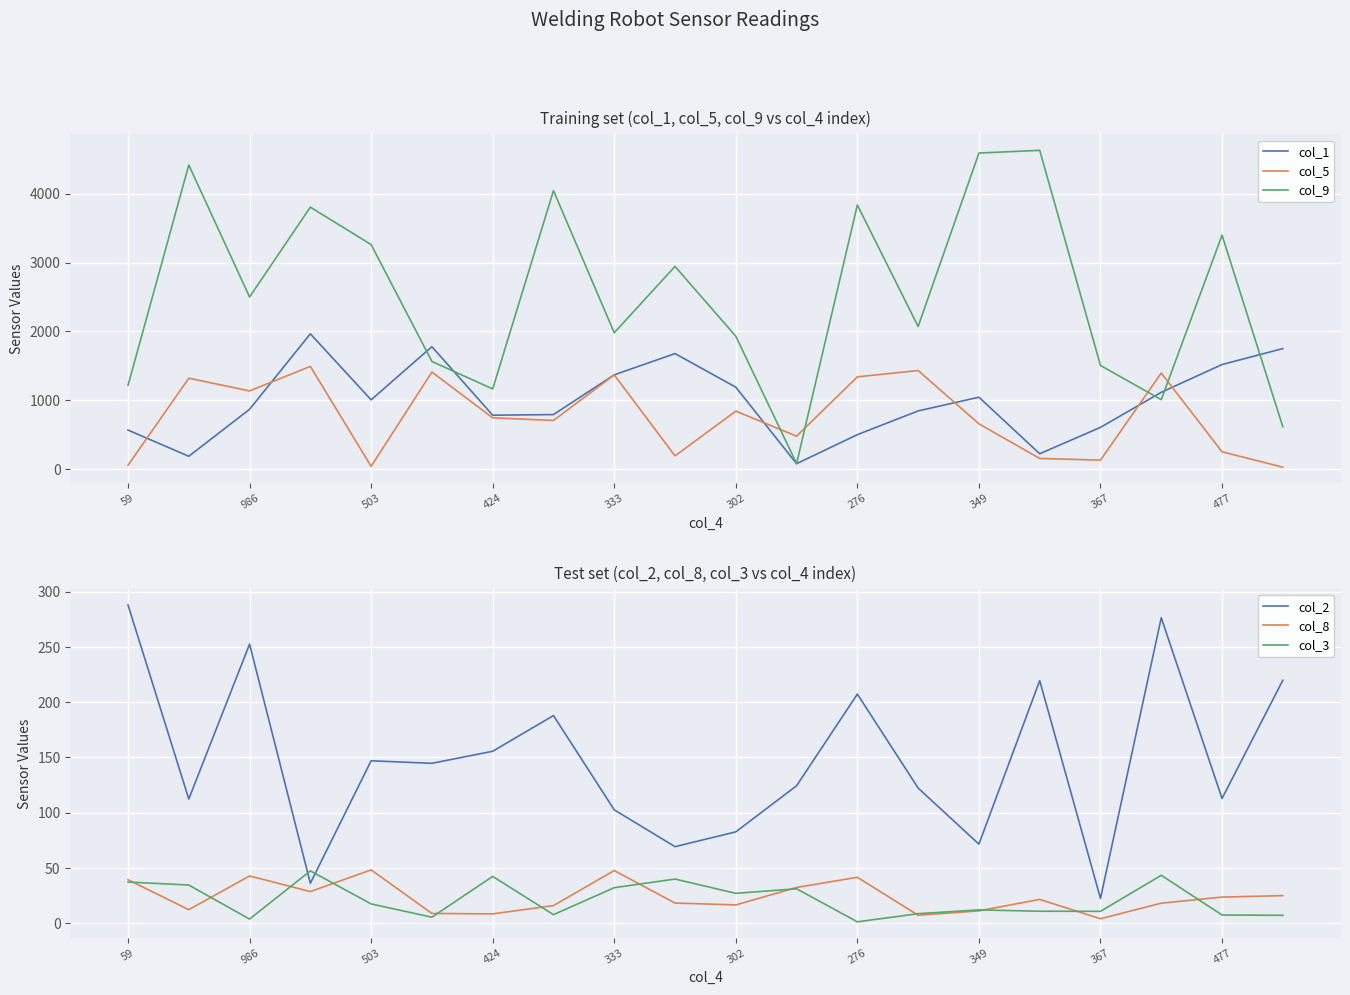

What is the minimum value for col_9?

84.2